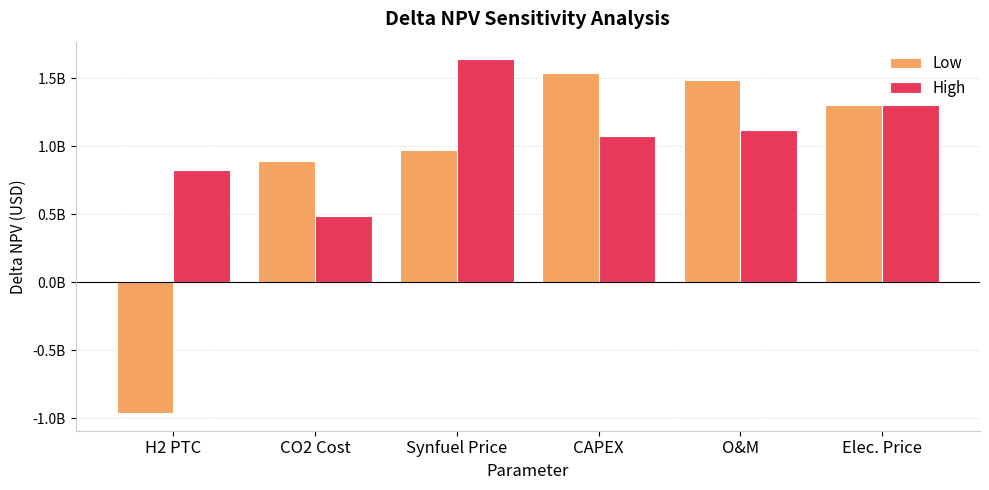

What is the highest value of the High series?

1639645614.8